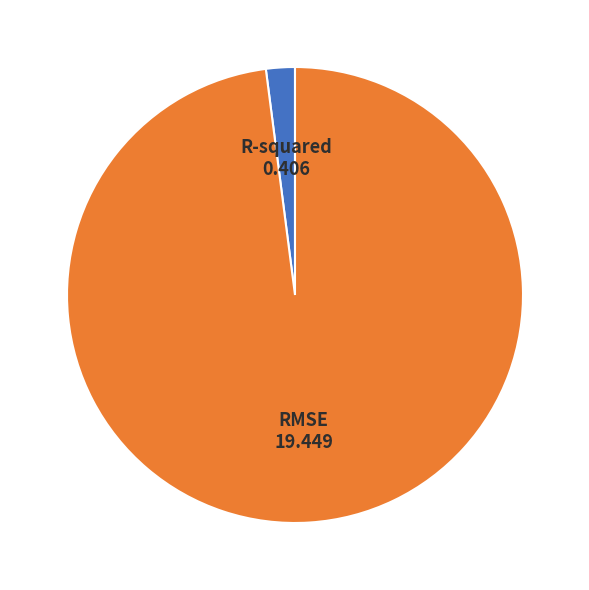

What is the smallest slice in the pie chart?

R-squared